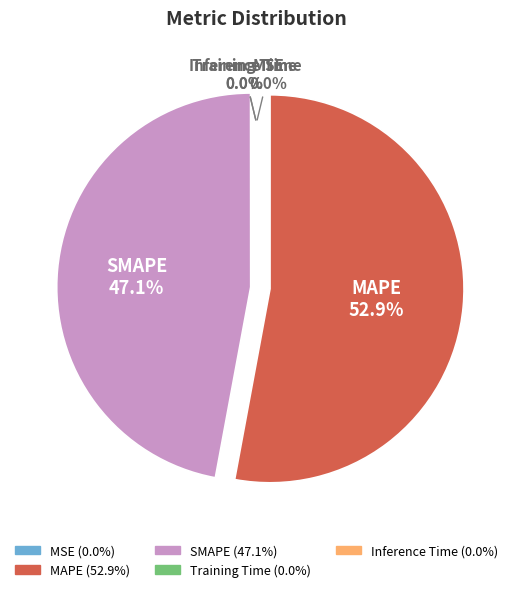

Which category accounts for the majority?

MAPE